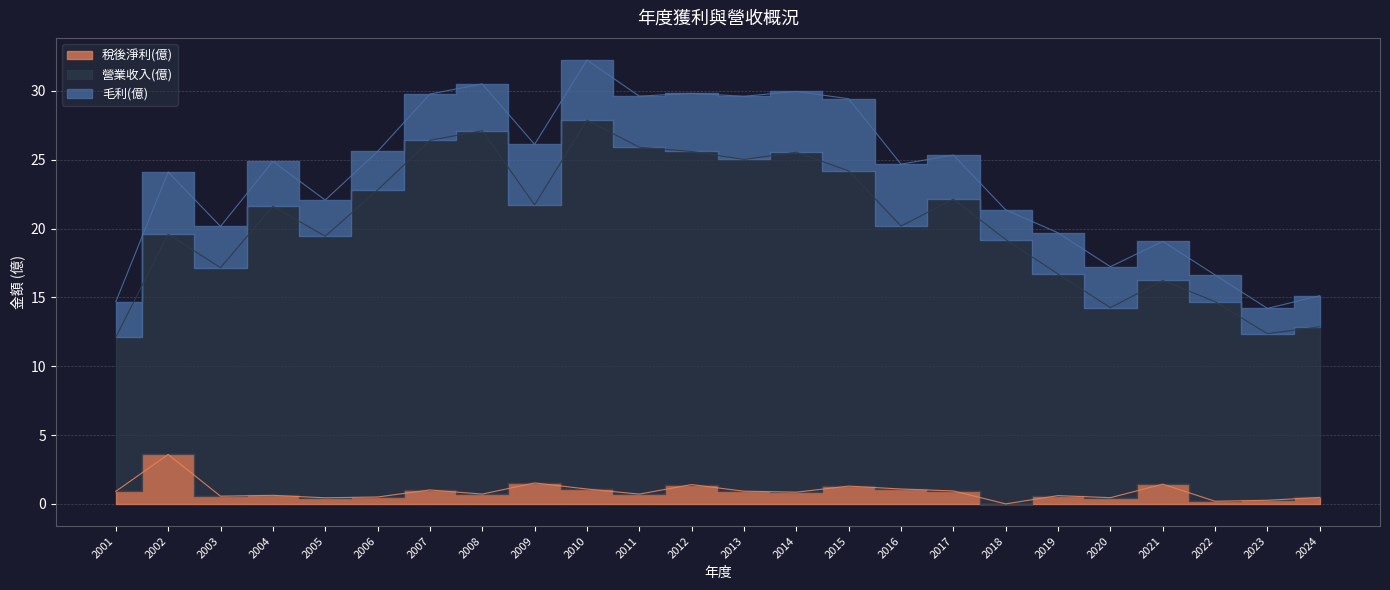

What is the difference between the second highest and second lowest values in the 營業收入(億) series?

14.8